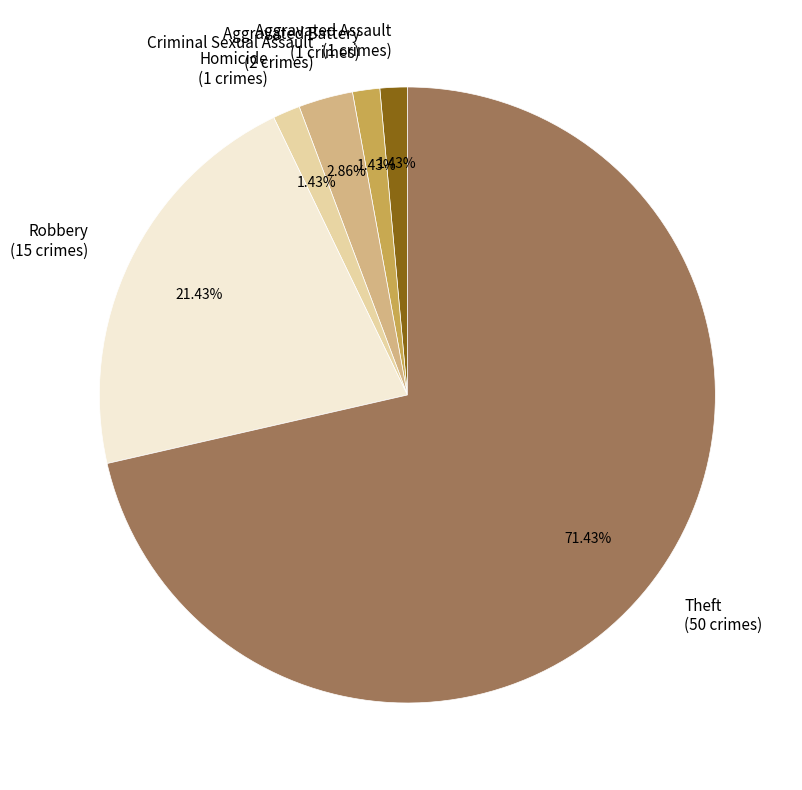

The Criminal Sexual Assault slice represents 3% of the pie. True or false?

True